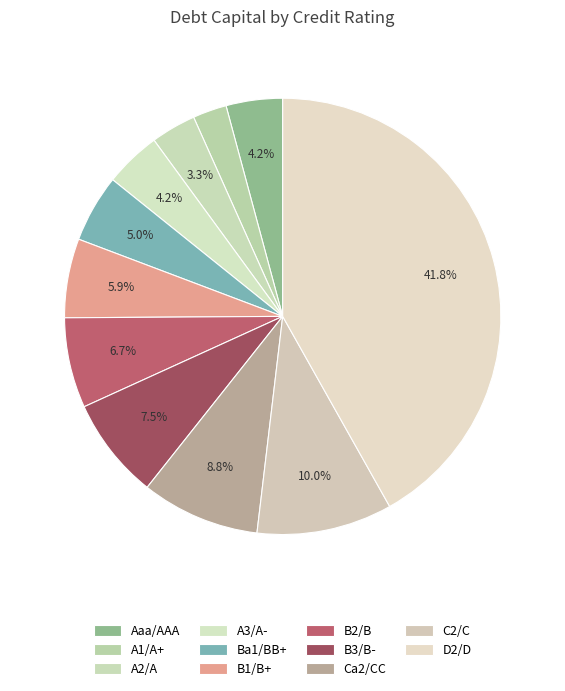

Rank the categories by value from lowest to highest.

A1/A+, A2/A, Aaa/AAA, A3/A-, Ba1/BB+, B1/B+, B2/B, B3/B-, Ca2/CC, C2/C, D2/D